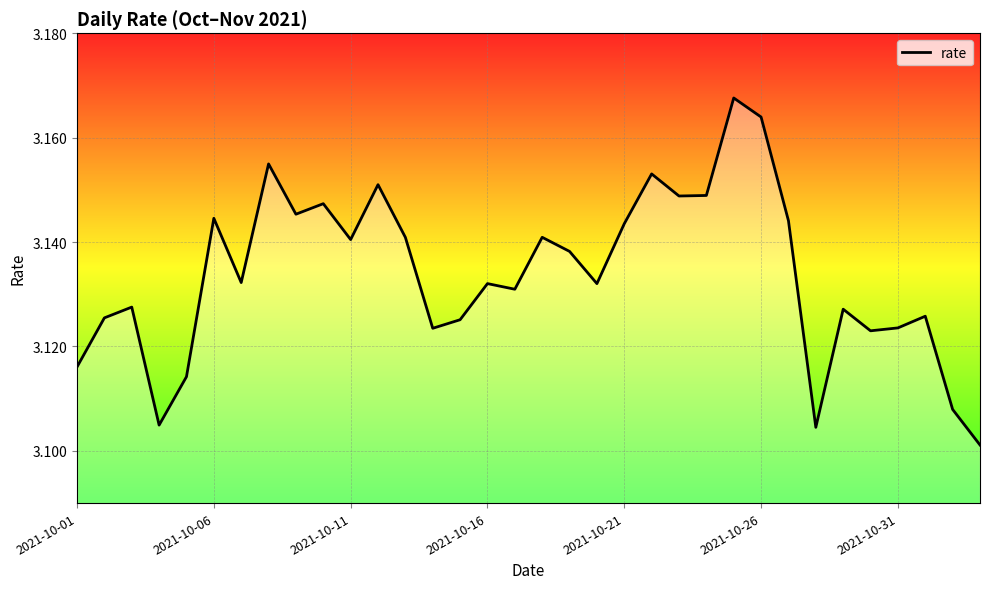

True or false: there are more than 2 points higher than both neighbors.

True